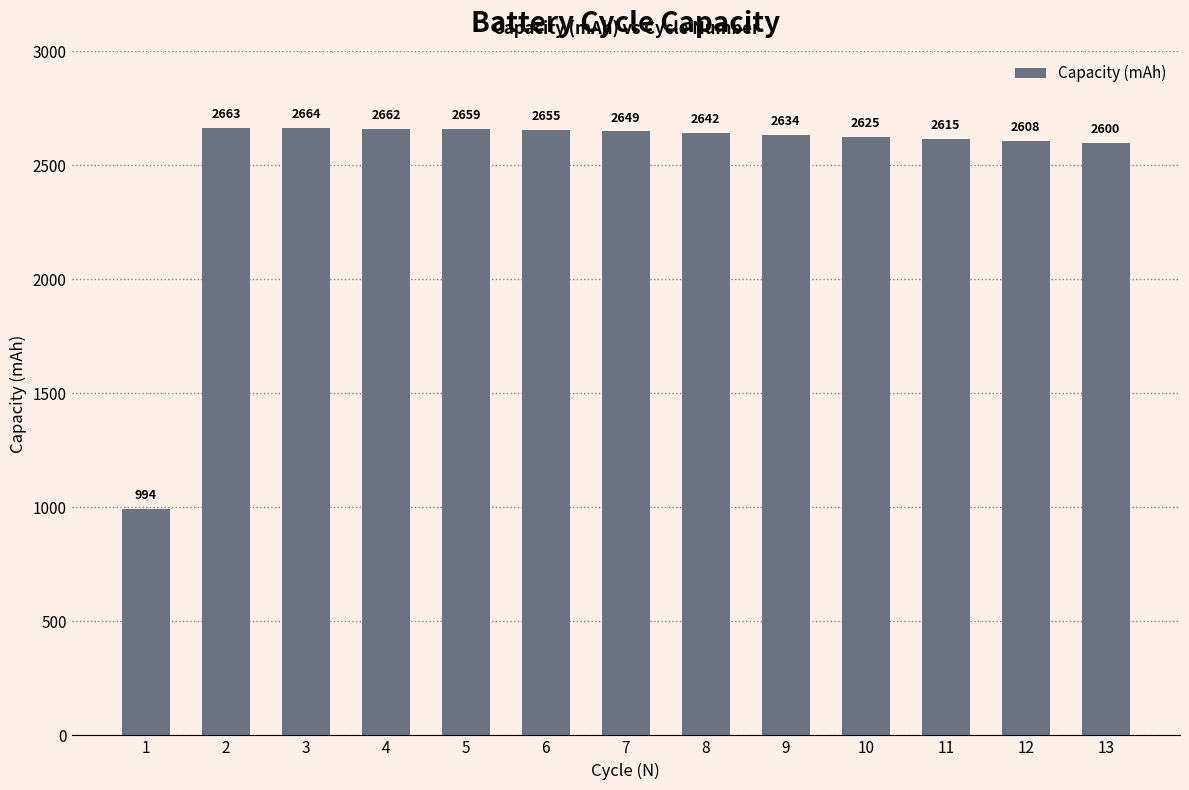

The value at 11 is 1275.6. True or false?

False